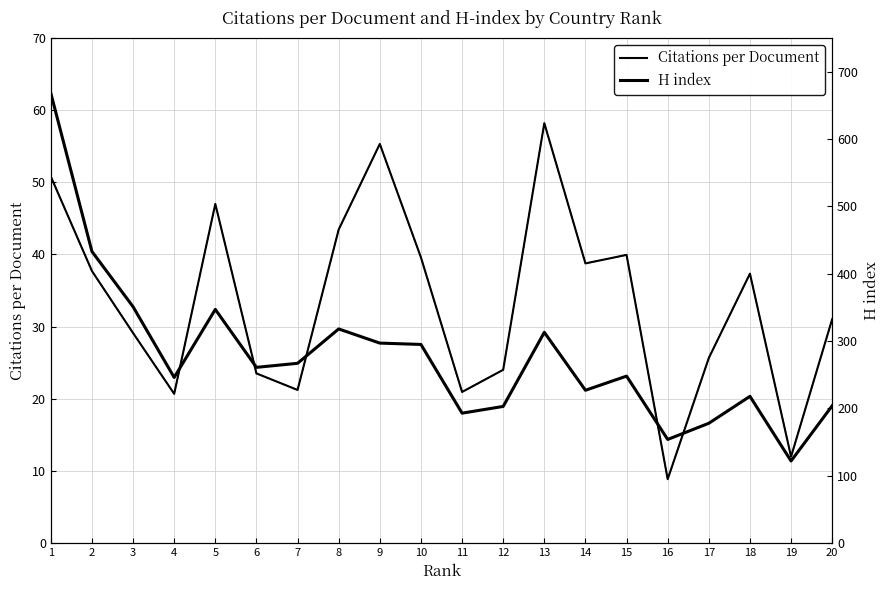

Reading right to left, extract all data points from this chart.

Citations per document: 20=31.0	19=12.0	18=37.3	17=25.7	16=8.9	15=39.9	14=38.8	13=58.2	12=24.0	11=20.9	10=39.6	9=55.3	8=43.5	7=21.2	6=23.5	5=47.0	4=20.7	3=29.1	2=37.7	1=50.8
Citations per doc (ref): 20=31.0	19=12.0	18=37.3	17=25.7	16=8.9	15=39.9	14=38.8	13=58.2	12=24.0	11=20.9	10=39.6	9=55.3	8=43.5	7=21.2	6=23.5	5=47.0	4=20.7	3=29.1	2=37.7	1=50.8
H index: 20=204.0	19=122.0	18=218.0	17=178.0	16=154.0	15=248.0	14=227.0	13=313.0	12=203.0	11=193.0	10=295.0	9=297.0	8=318.0	7=267.0	6=261.0	5=347.0	4=246.0	3=351.0	2=433.0	1=668.0